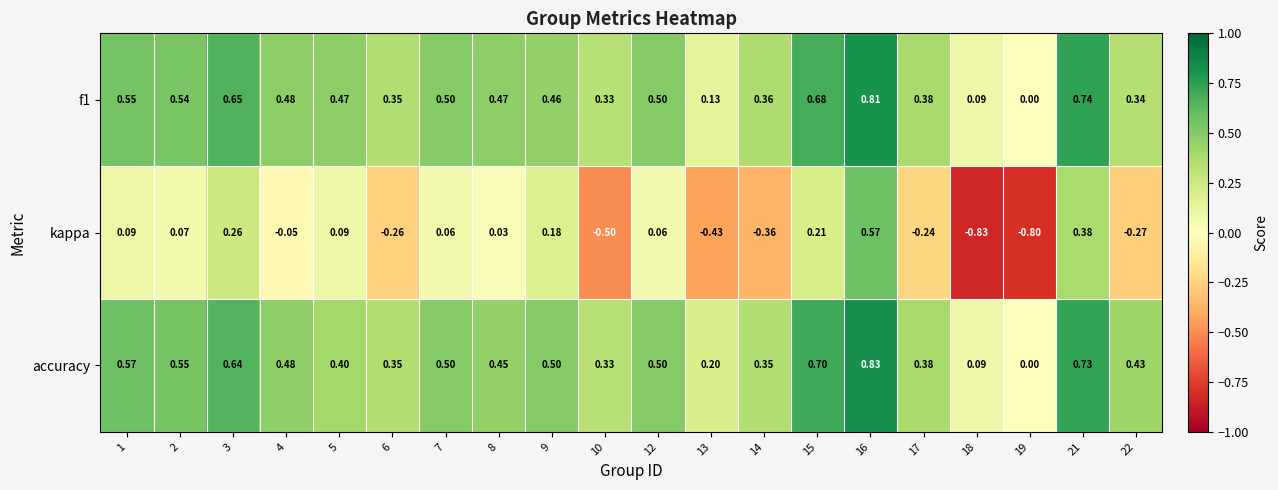

Which series has the widest spread of values?

kappa